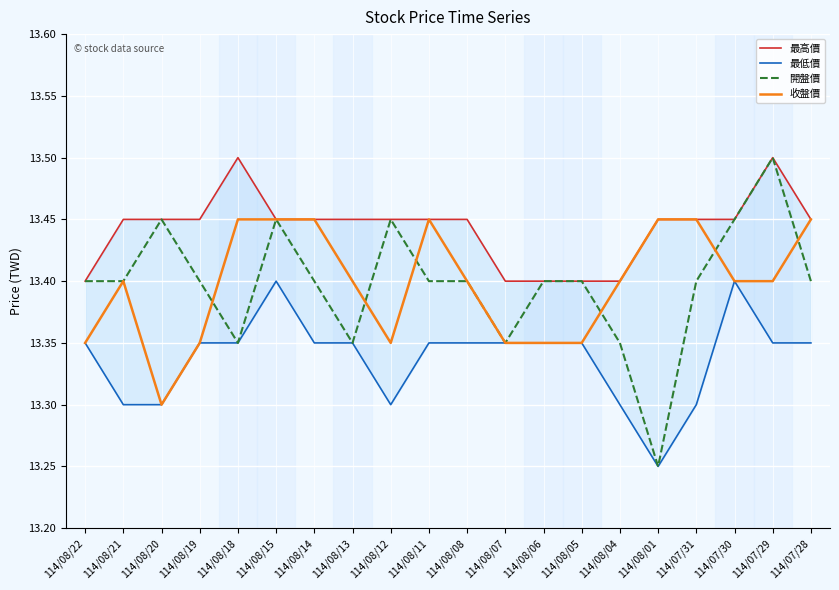

At which label is 開盤價 closest to 13?

114/08/01